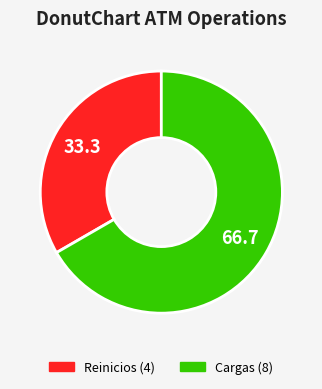

True or false: Reinicios accounts for 33% of the total.

True